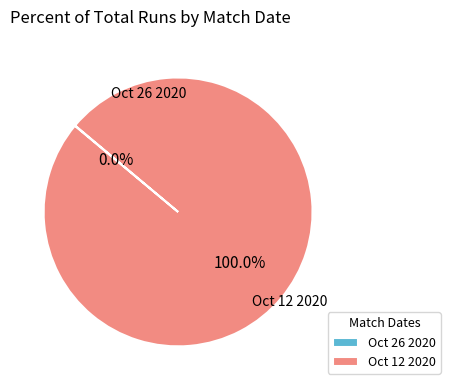

Which slice is the largest?

Oct 12 2020